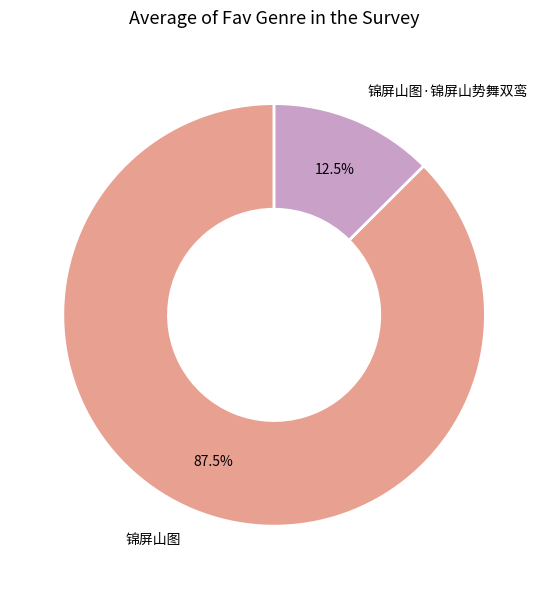

How many slices are in this pie chart?

2